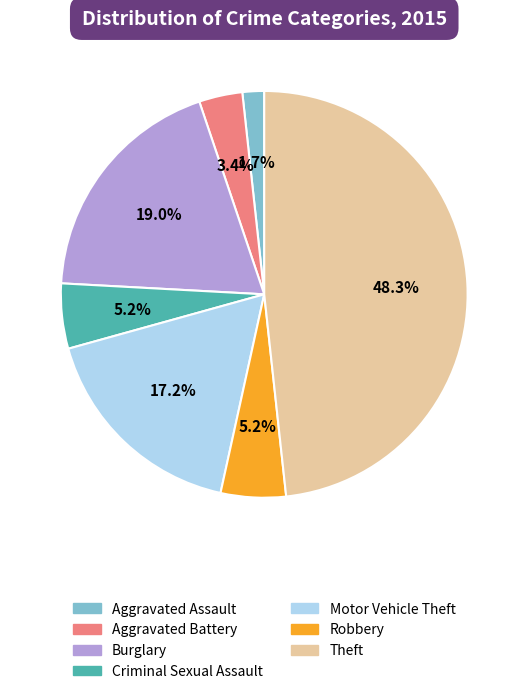

To the nearest percent, what percentage of the pie is Criminal Sexual Assault?

5%